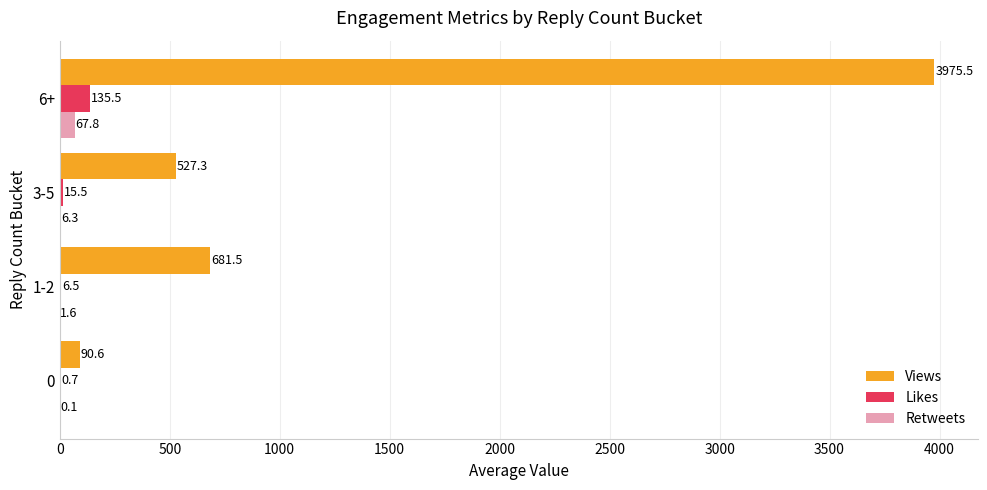

What are all the series names shown in the legend?

Views, Likes, Retweets